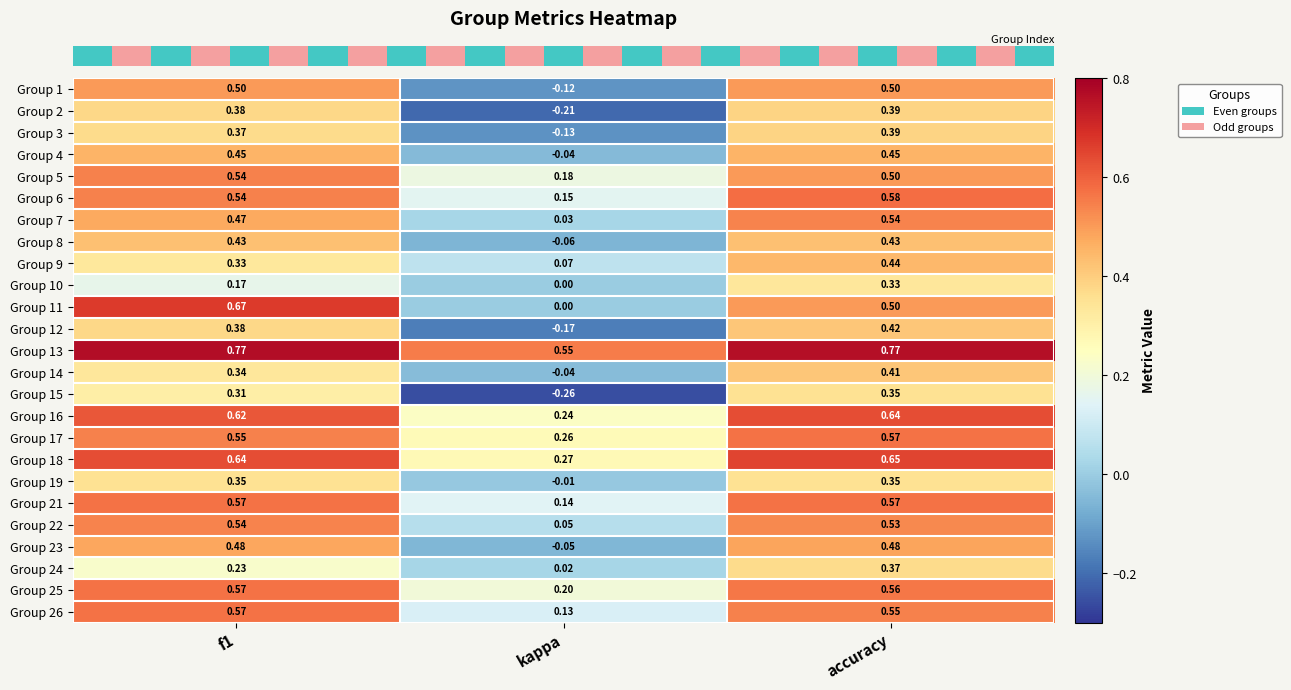

What is the total value across all series at f1?

11.8